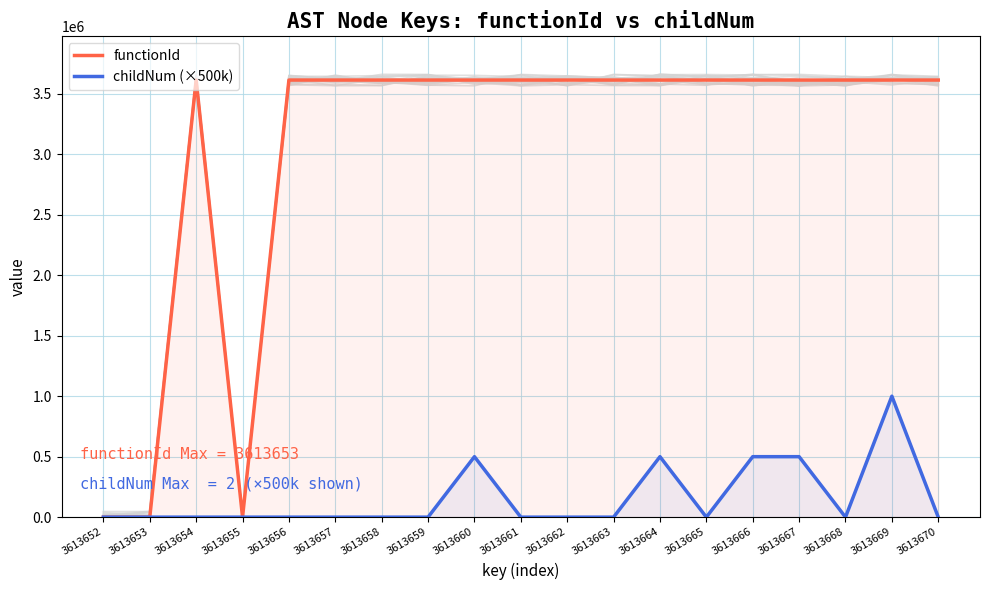

What is the sum of all functionId values?

57818448